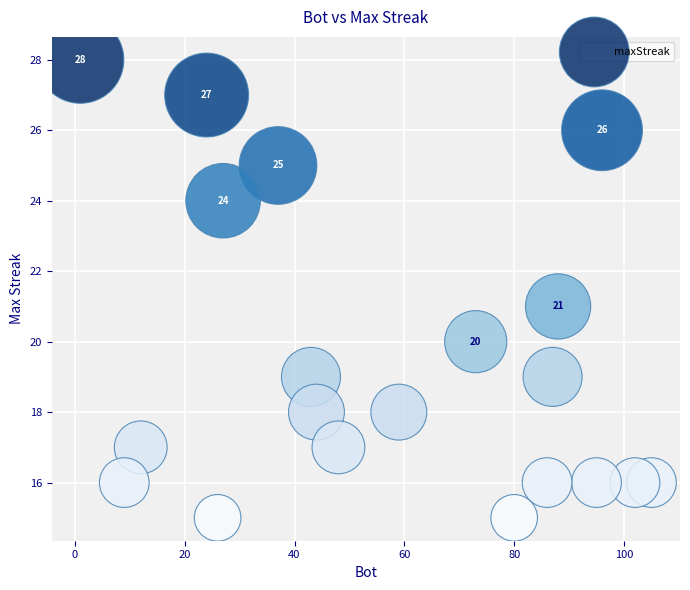

What is the range of Y values (max minus min)?

13